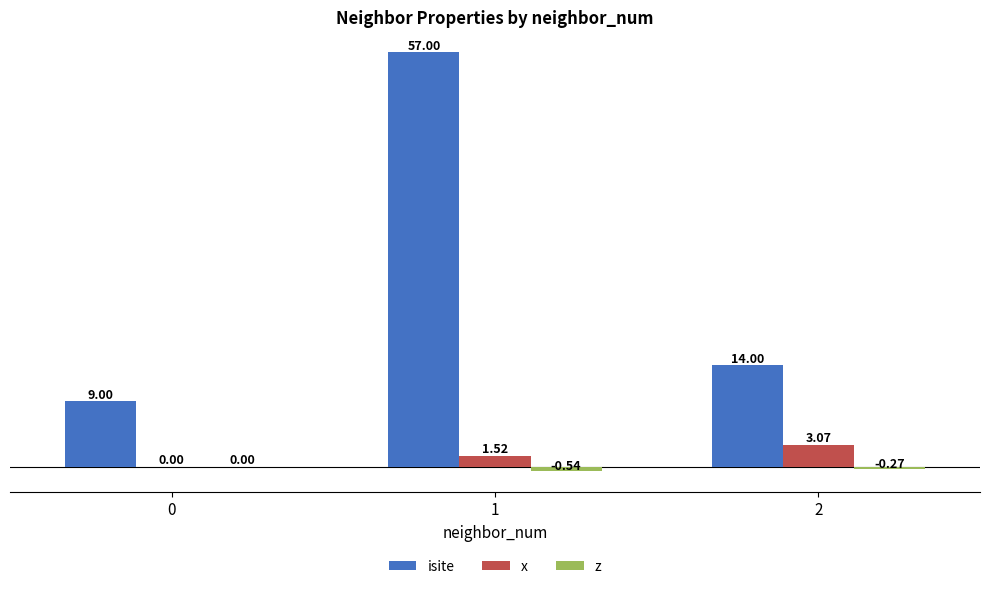

Which series has the largest total across all categories?

isite